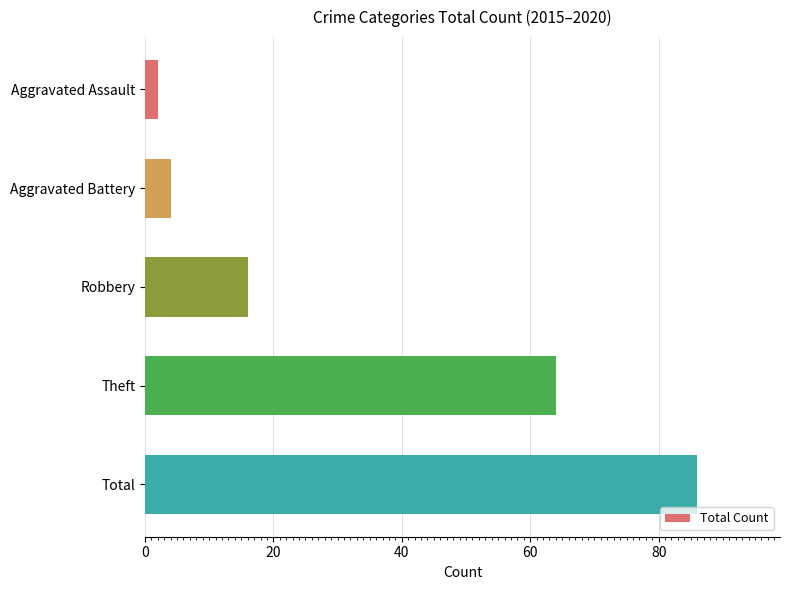

What is the change in value from Theft to Total?

+22